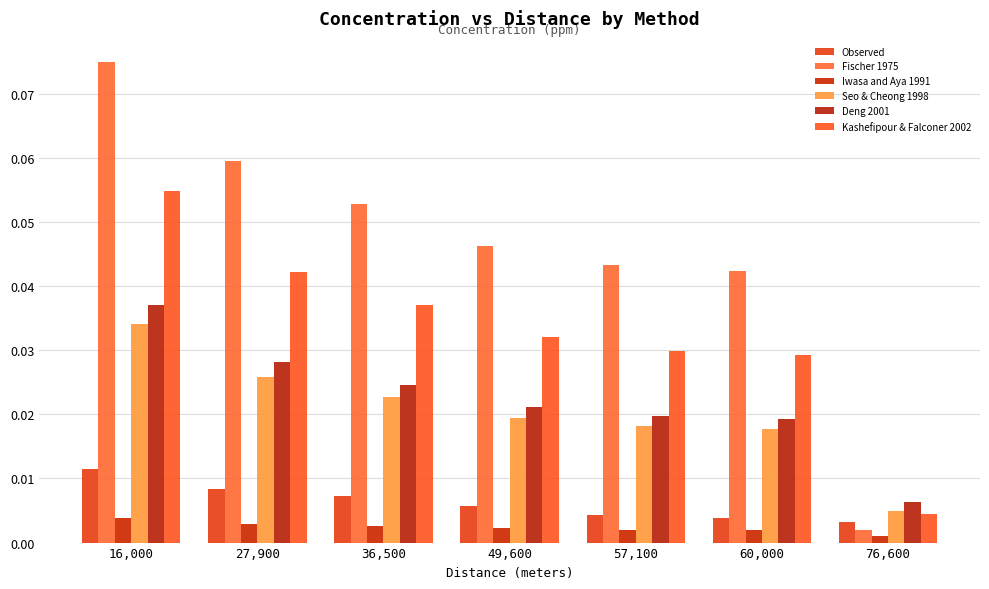

What is the total value across all series at 16,000?

0.2